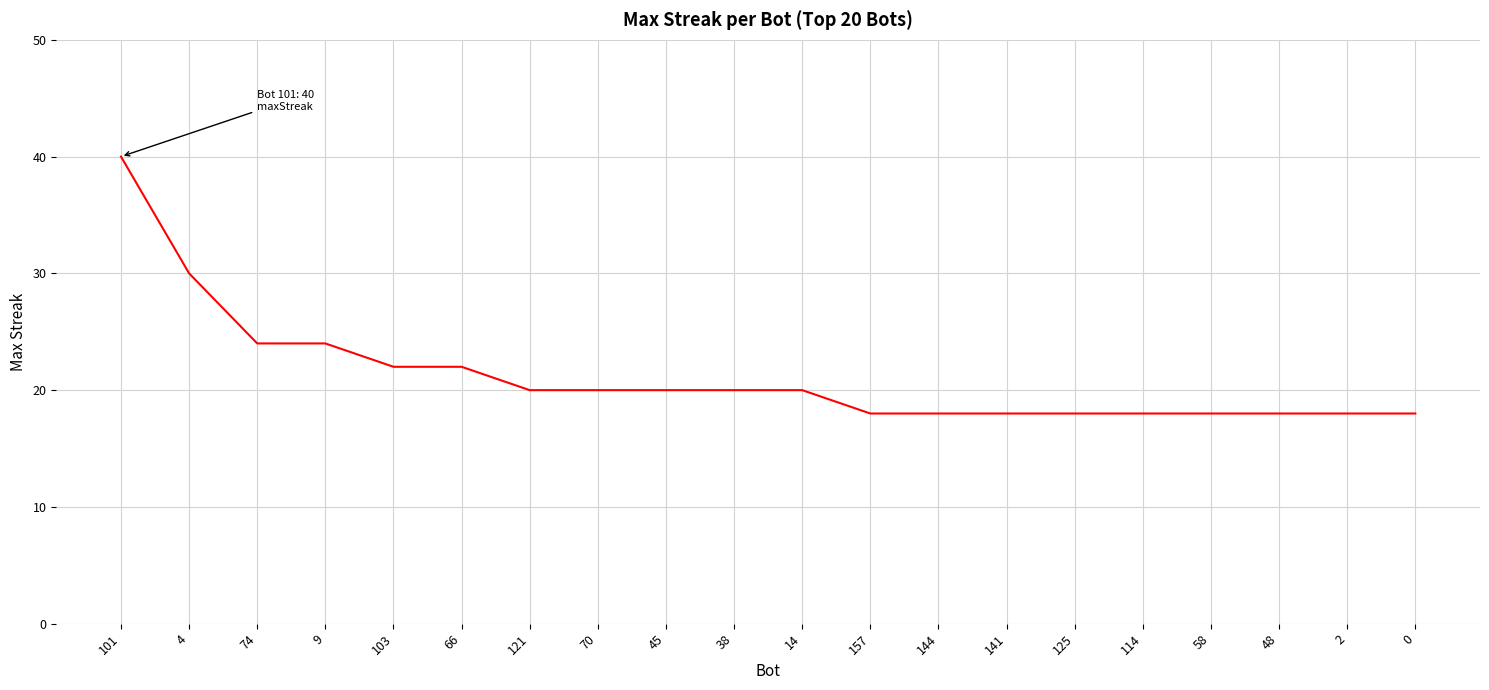

Reading right to left, transcribe all the data shown in this chart.

18	18	18	18	18	18	18	18	18	20	20	20	20	20	22	22	24	24	30	40